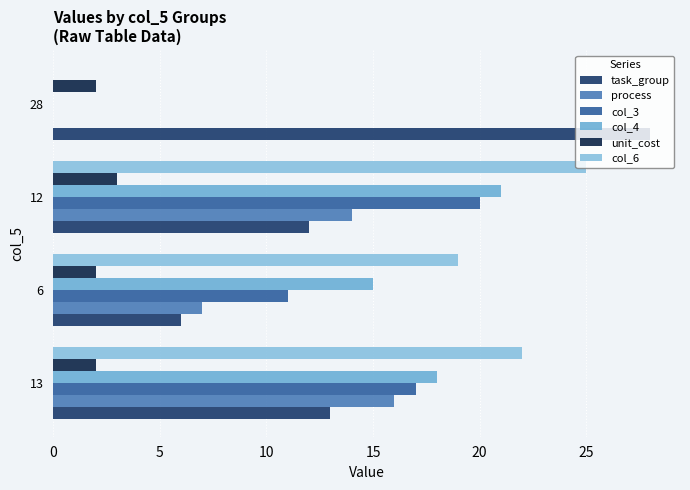

Reading right to left, transcribe all the data shown in this chart.

task_group: 28	12	6	13
process: 0	14	7	16
col_3: 0	20	11	17
col_4: 0	21	15	18
unit_cost: 2	3	2	2
col_6: 0	25	19	22